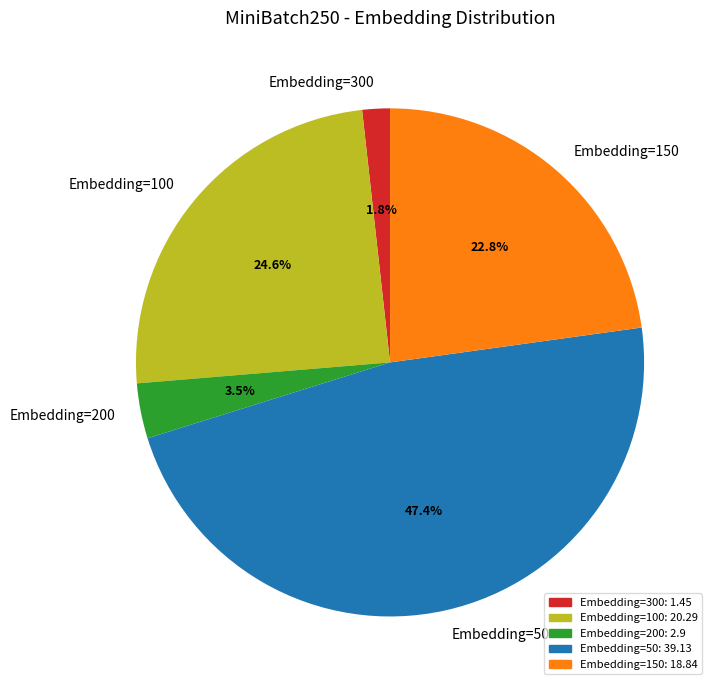

How many segments does this pie chart have?

5